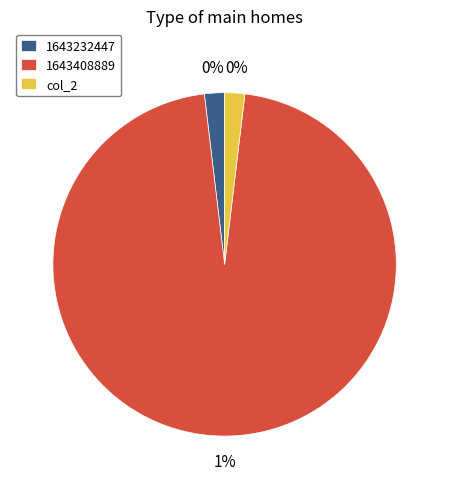

Is 1643408889 the majority of the pie?

Yes